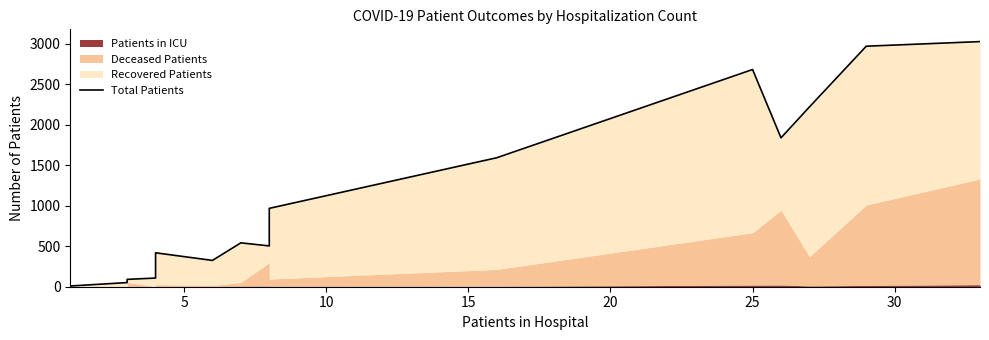

What is the difference between the second highest and second lowest values?

2920